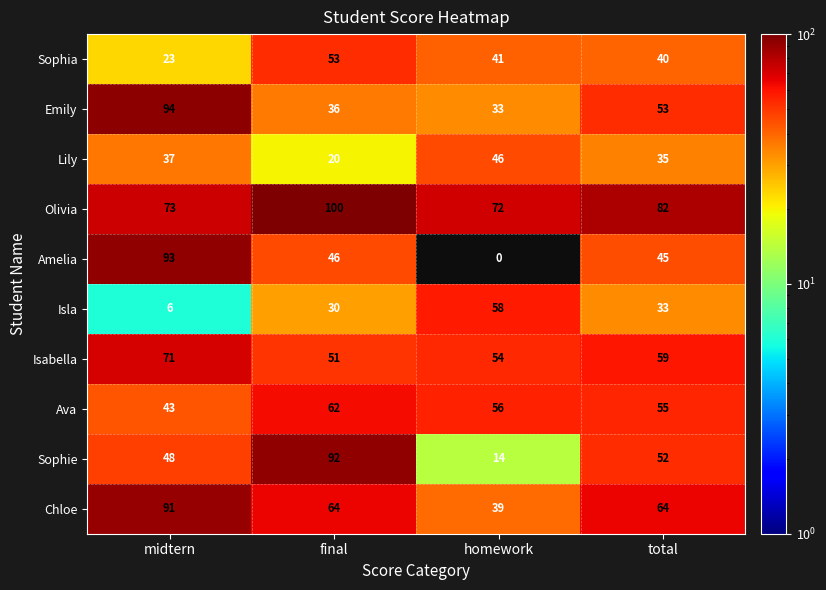

Which series has the widest spread of values?

Amelia